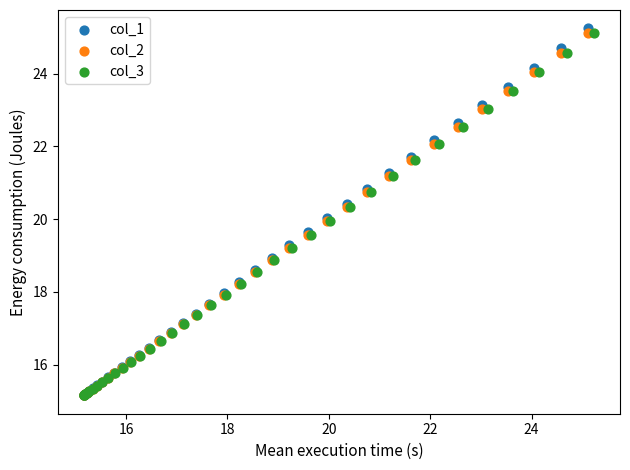

Which series has the largest Y range (max minus min)?

col_1